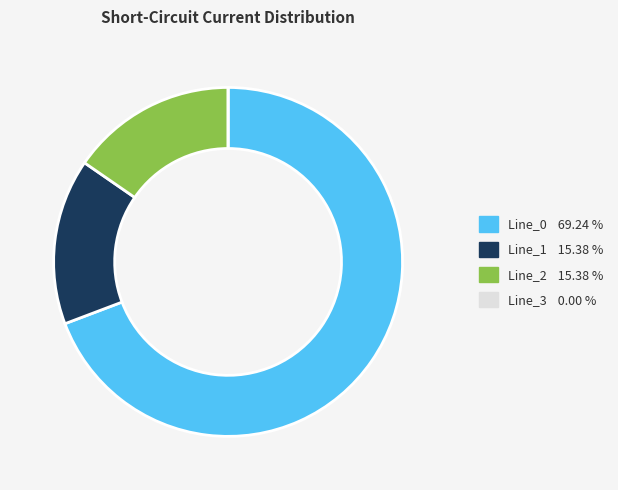

Which has a higher value, Line_0 or Line_1?

Line_0